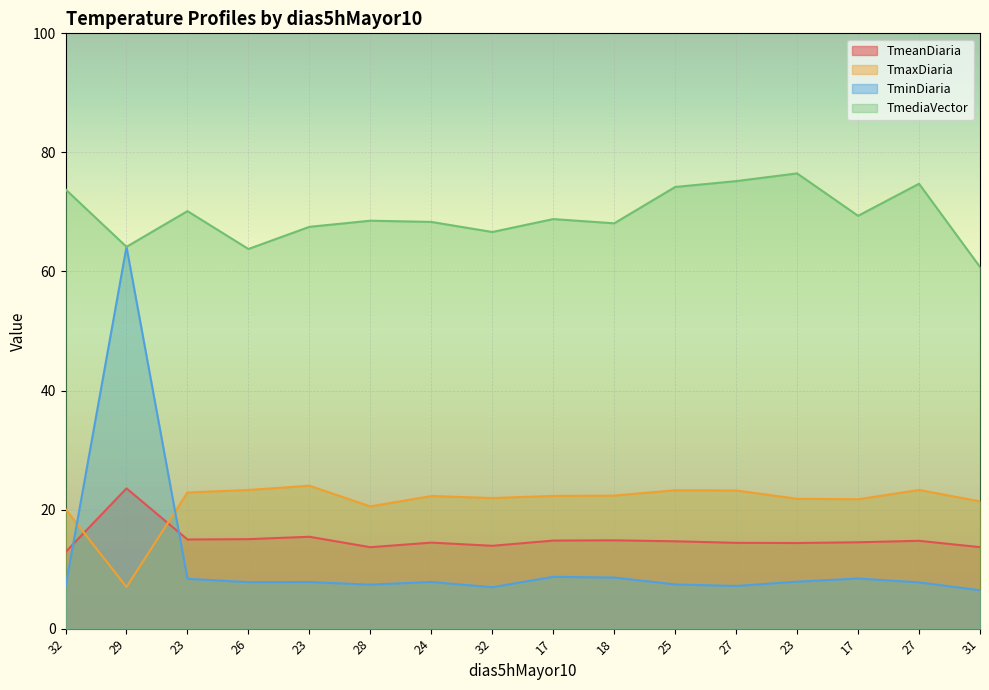

Is it true that TmaxDiaria equals 10.8 at 32?

False